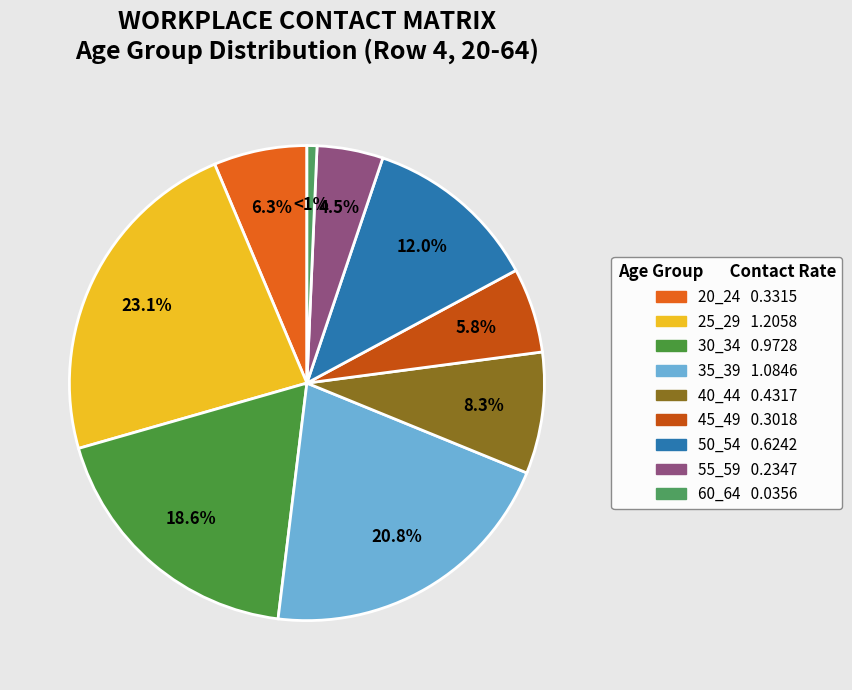

How many segments does this pie chart have?

9